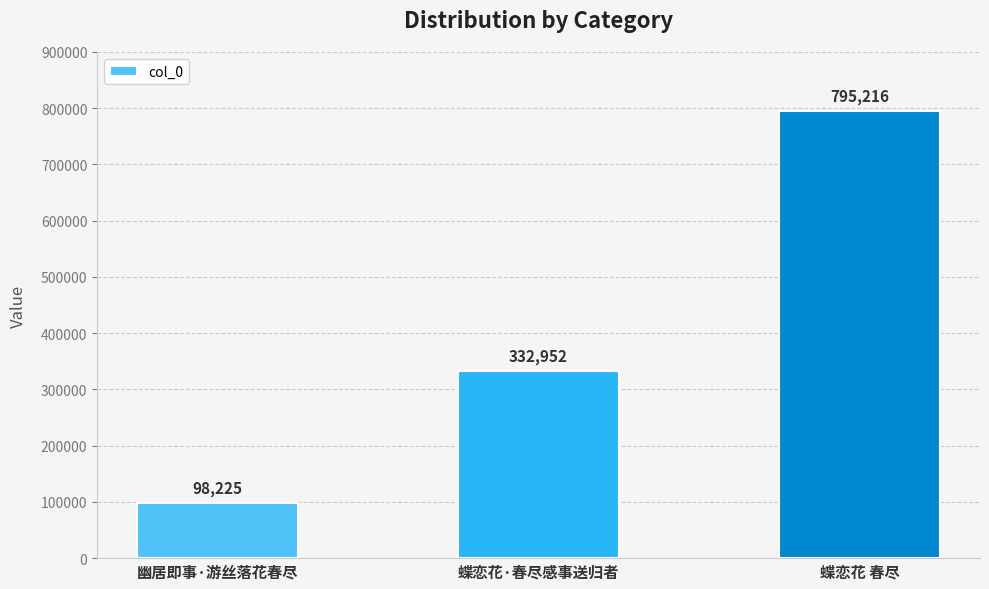

What is the label of the 2nd bar from the right?

蝶恋花·春尽感事送归者